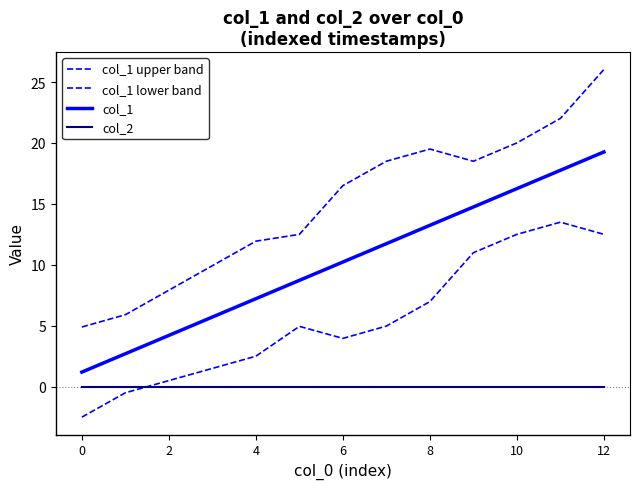

Rank the series by their maximum value, from lowest to highest.

col_2, col_1 lower band, col_1, col_1 upper band